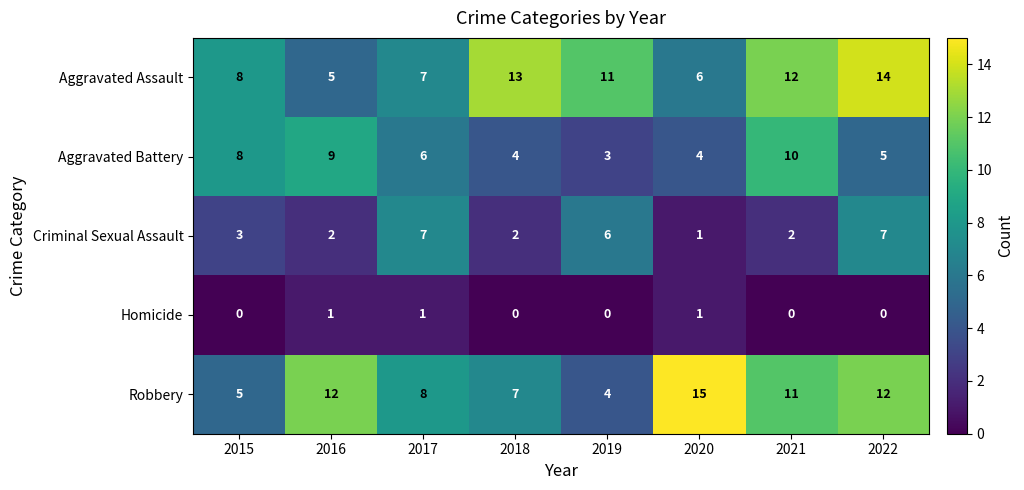

What is the sum of the Robbery values at 2018 and 2019?

11